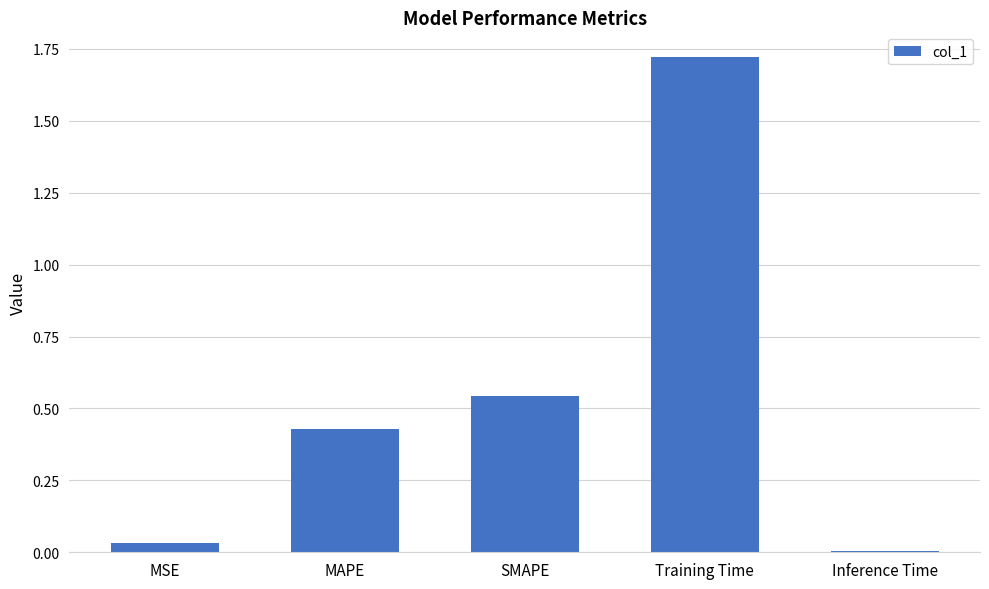

What is the sum of the values at SMAPE and MAPE?

1.0